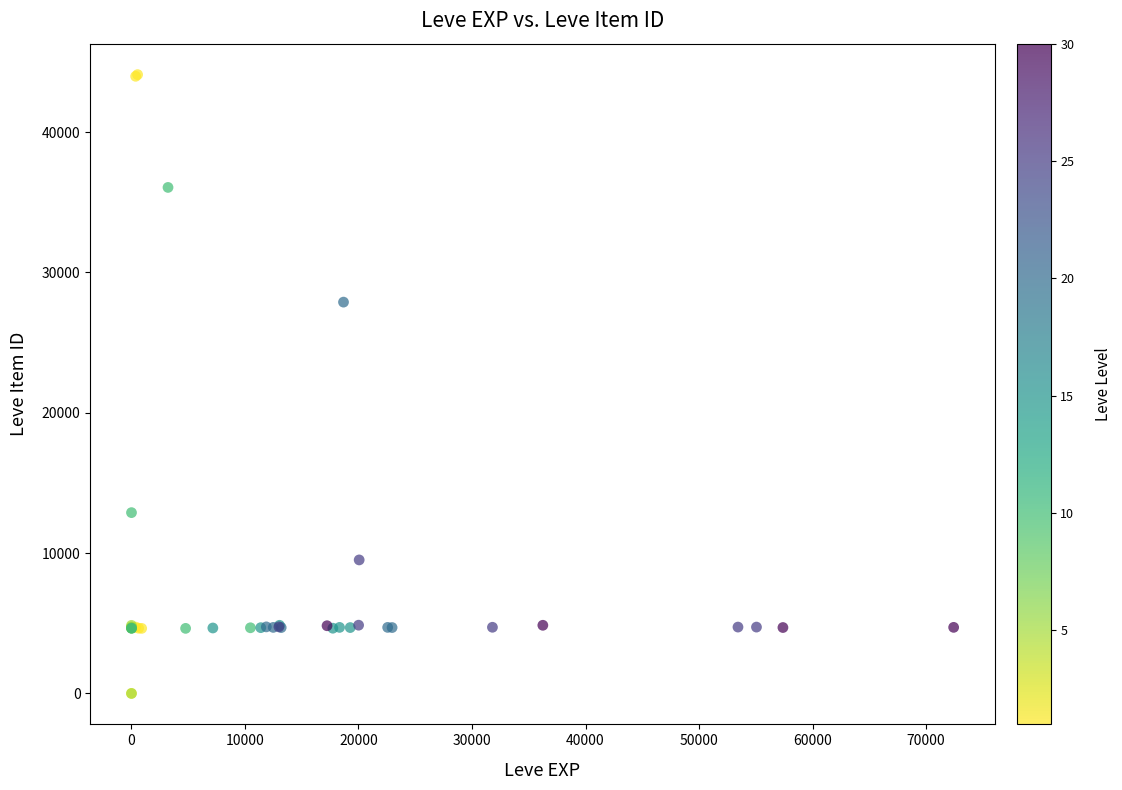

What Y value in the scatter plot is closest to 22048?

27884